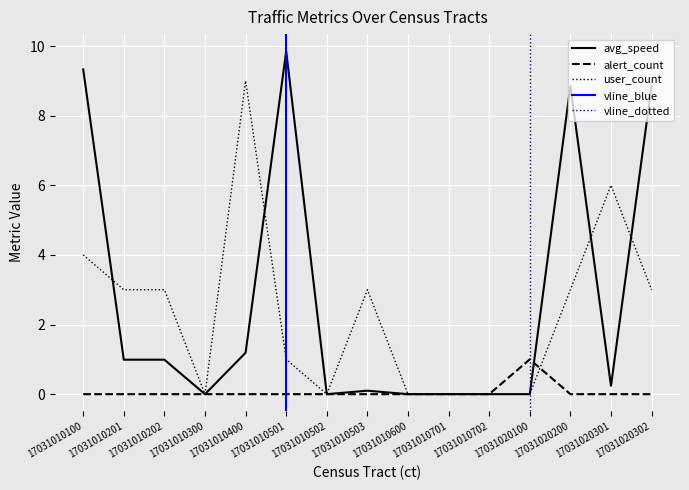

Is this an area chart (filled region under the line)?

No